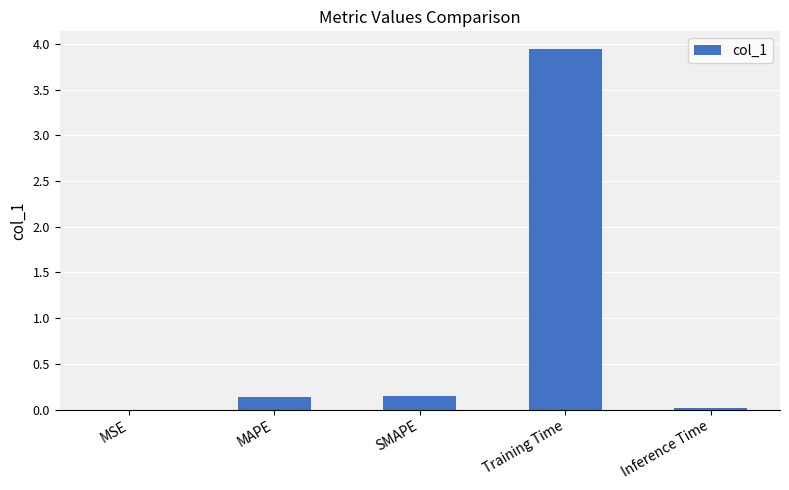

The chart shows a value of 6.4 at Training Time. True or false?

False